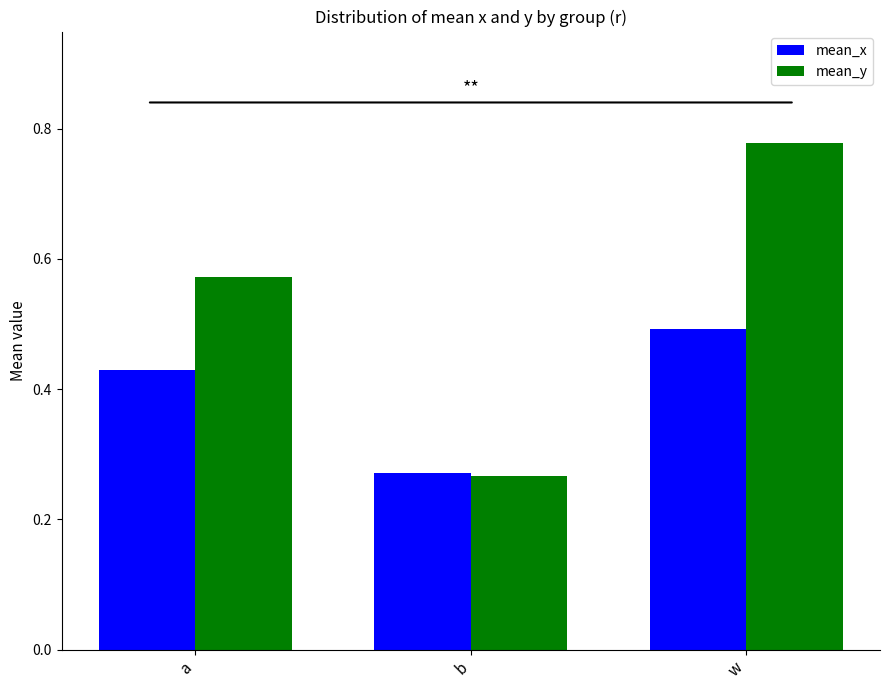

What is the difference between the maximum and second lowest values in the mean_x series?

0.1